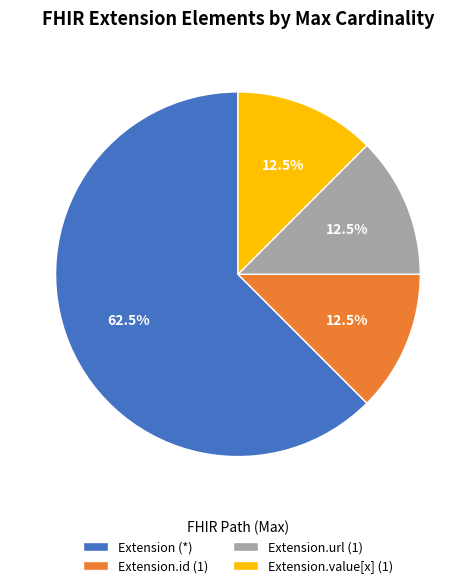

What is the largest slice in the pie chart?

Extension (*)